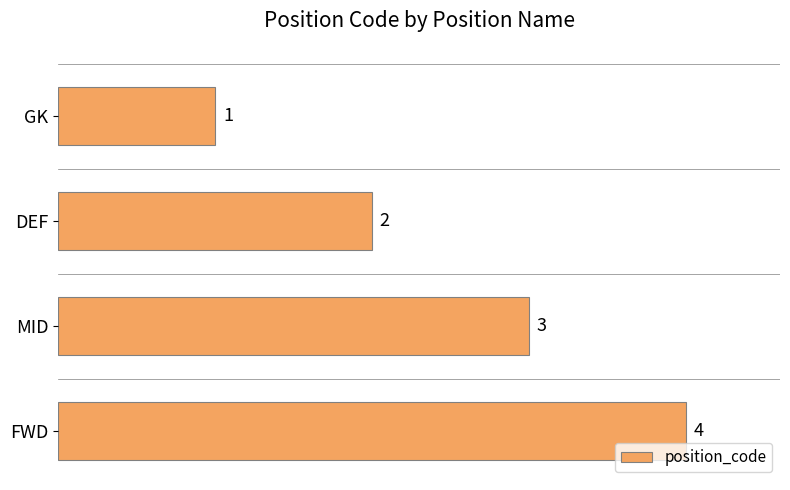

List the labels in order of value, largest first.

FWD, MID, DEF, GK